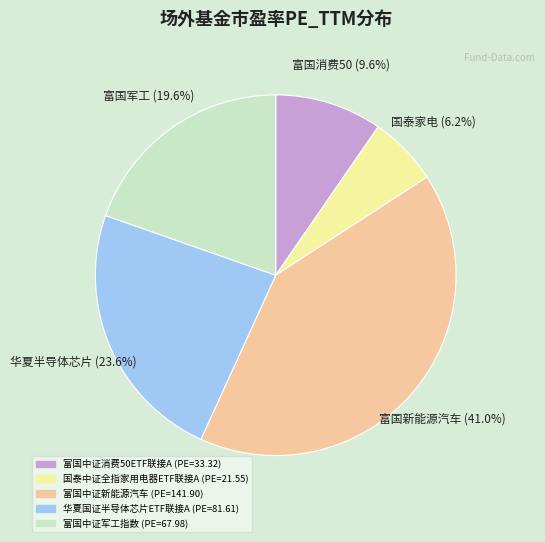

Which has a higher value, 国泰中证全指家用电器ETF联接A or 华夏国证半导体芯片ETF联接A?

华夏国证半导体芯片ETF联接A